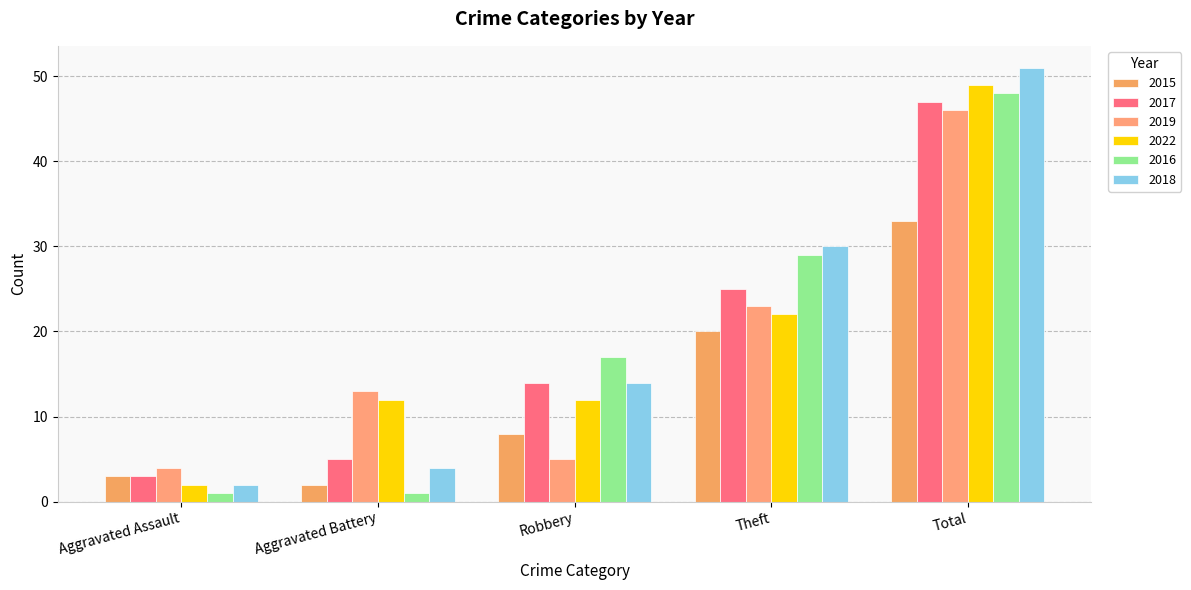

Reading left to right, list all the values displayed in this chart.

2015: Aggravated Assault=3	Aggravated Battery=2	Robbery=8	Theft=20	Total=33
2017: Aggravated Assault=3	Aggravated Battery=5	Robbery=14	Theft=25	Total=47
2019: Aggravated Assault=4	Aggravated Battery=13	Robbery=5	Theft=23	Total=46
2022: Aggravated Assault=2	Aggravated Battery=12	Robbery=12	Theft=22	Total=49
2016: Aggravated Assault=1	Aggravated Battery=1	Robbery=17	Theft=29	Total=48
2018: Aggravated Assault=2	Aggravated Battery=4	Robbery=14	Theft=30	Total=51